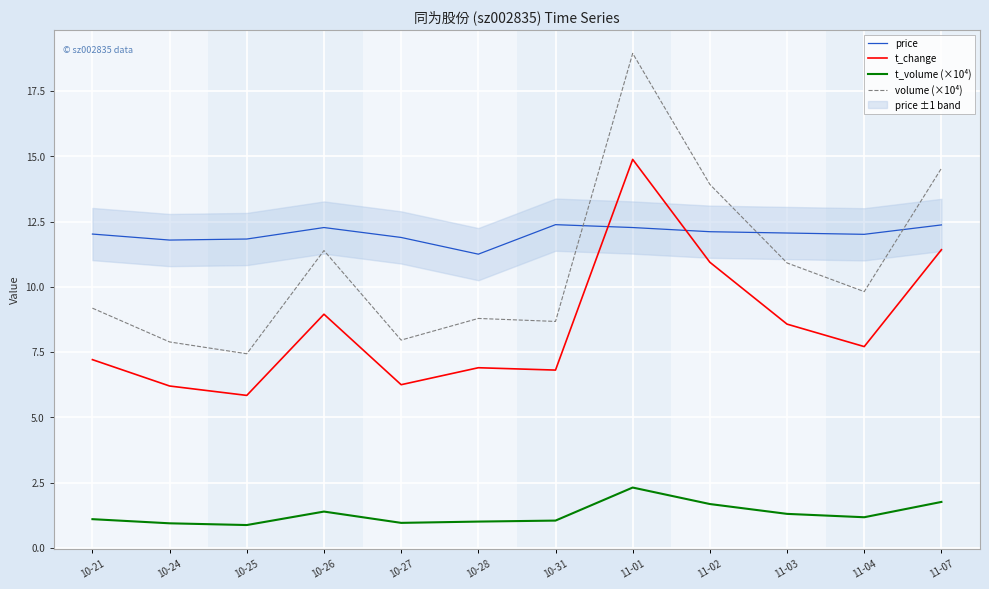

Which label corresponds to the smallest value in the chart?

10-25